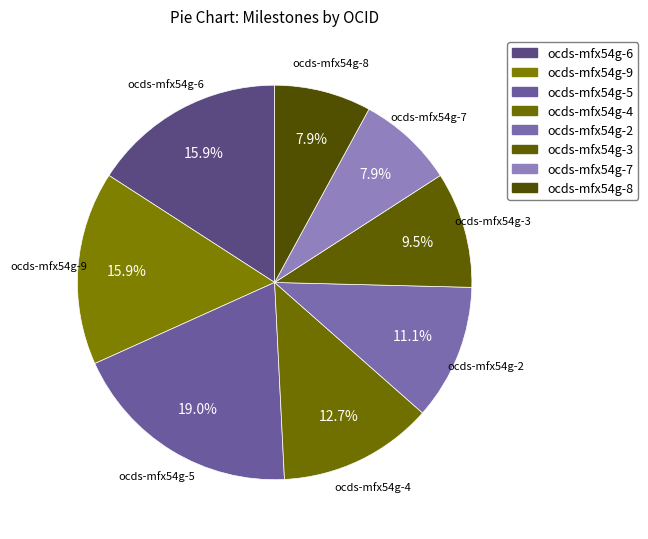

Is there any slice that represents more than half of the pie?

No